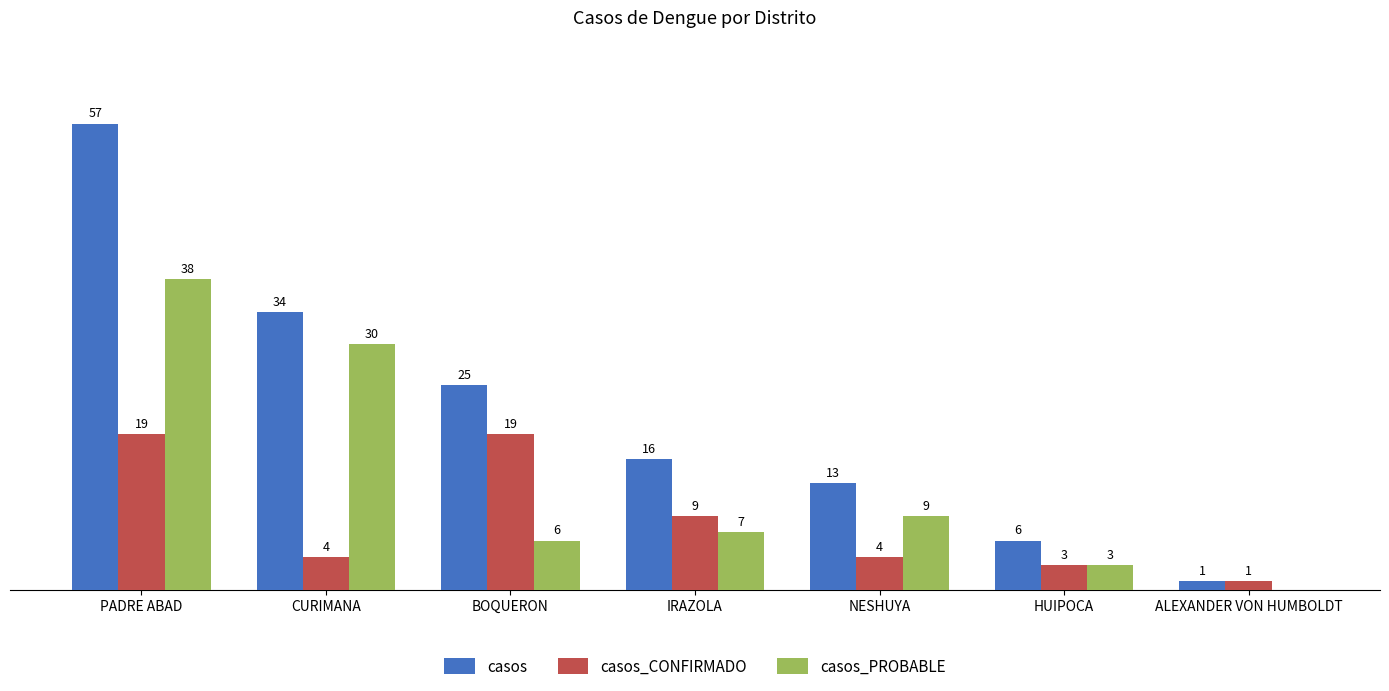

At which label does casos_PROBABLE first exceed 7?

PADRE ABAD